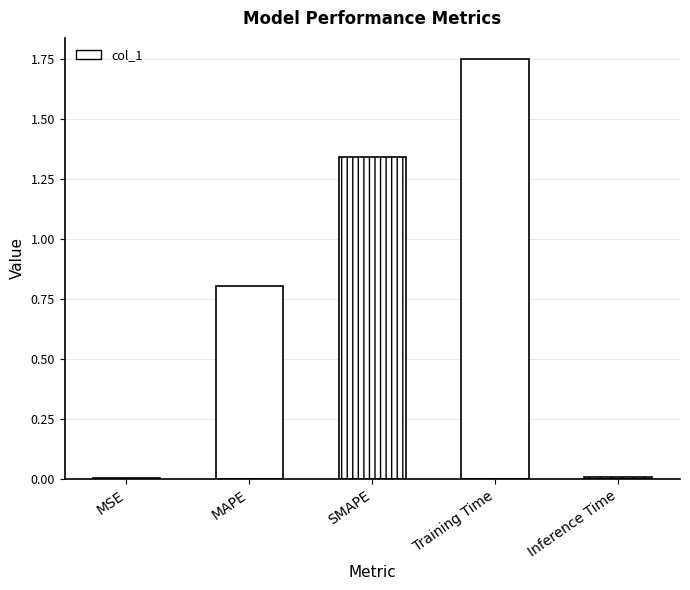

Rank the categories by value from highest to lowest.

Training Time, SMAPE, MAPE, Inference Time, MSE